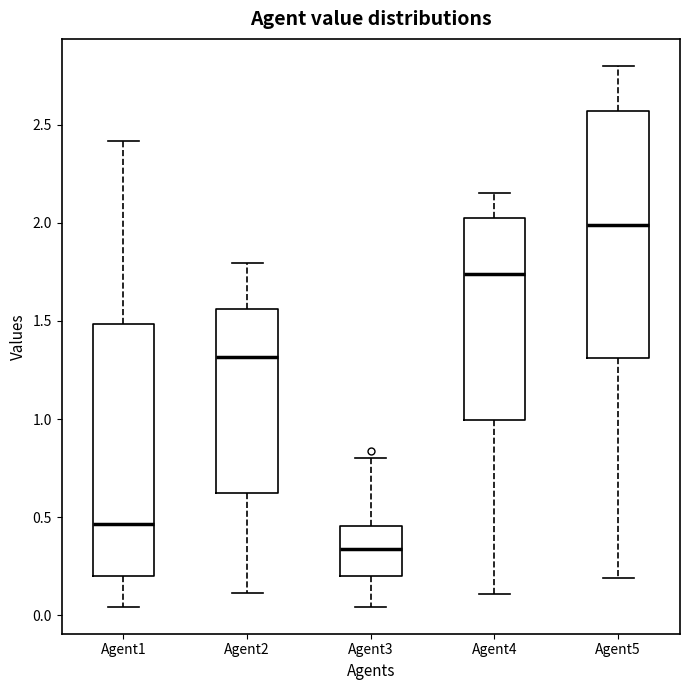

Reading left to right, read every box against the y-axis: the position of its median line, the range the box covers, and the ends of its whiskers. The values are not printed on the chart, so give them approximately, as read against the axis.

Agent1: median 0.45, box 0.20 to 1.50, whiskers 0.05 to 2.40
Agent2: median 1.30, box 0.60 to 1.55, whiskers 0.10 to 1.80
Agent3: median 0.35, box 0.20 to 0.45, whiskers 0.05 to 0.80
Agent4: median 1.75, box 1.00 to 2.00, whiskers 0.10 to 2.15
Agent5: median 2.00, box 1.30 to 2.55, whiskers 0.20 to 2.80